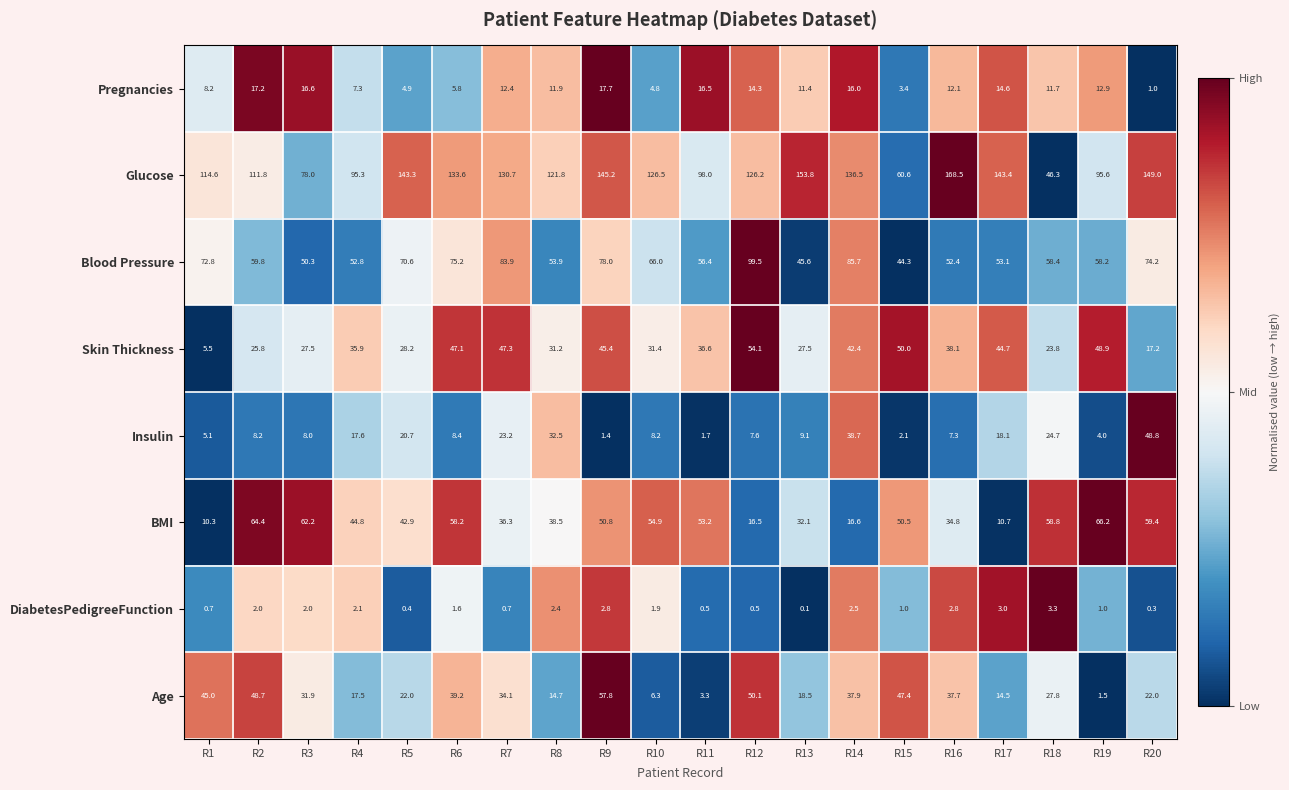

What is the difference between the maximum and minimum values in the Skin Thickness series?

48.6